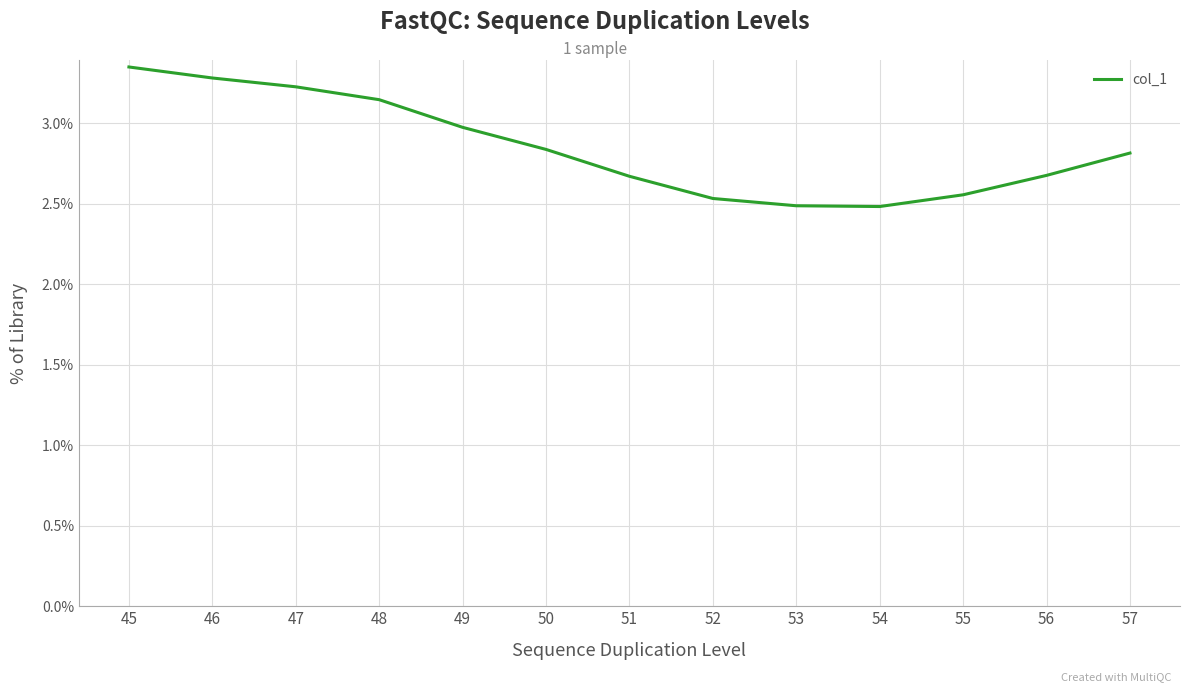

Which has a higher value, 54 or 56?

56